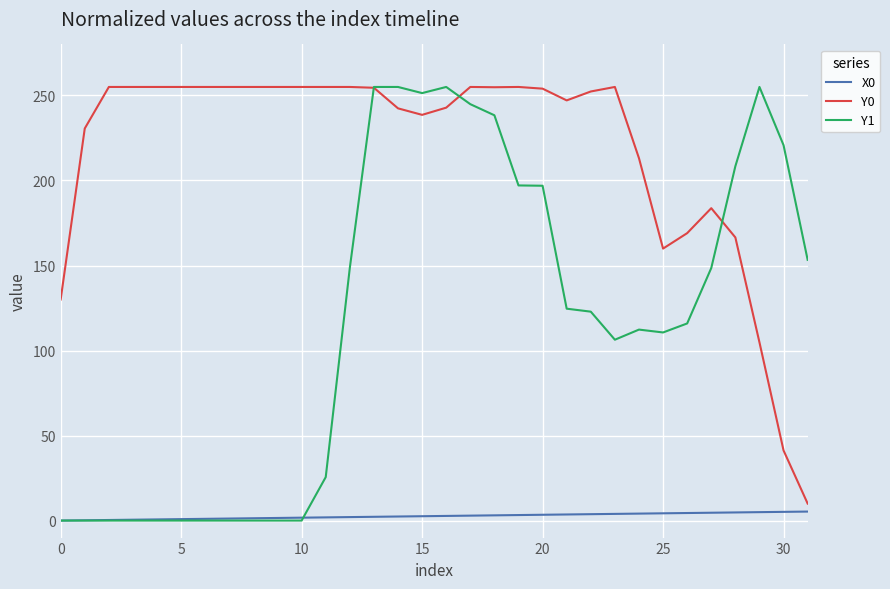

What are all the series names shown in the legend?

X0, Y0, Y1